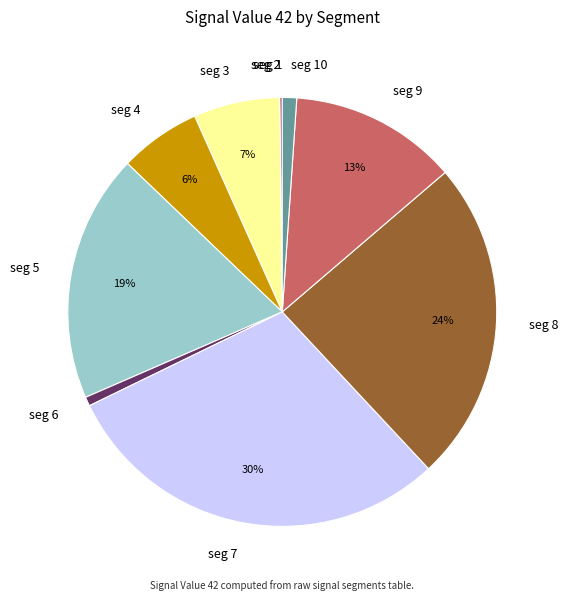

What percentage is the seg 5 slice, to the nearest percent?

19%